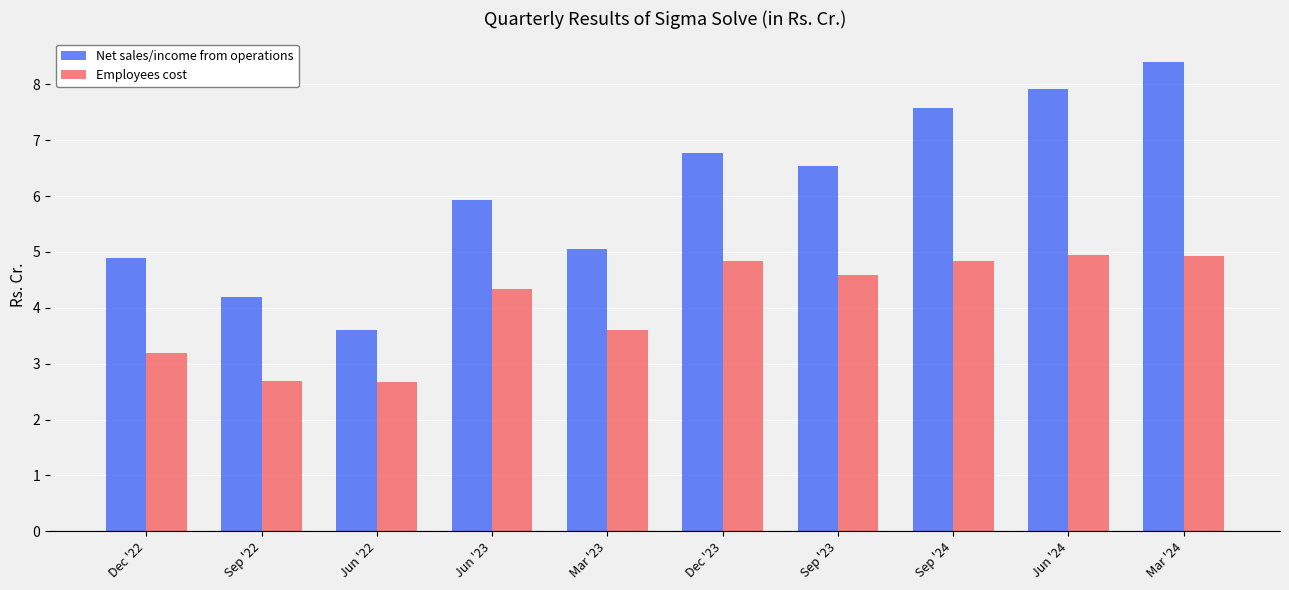

What is the sum of all Employees cost values?

40.6